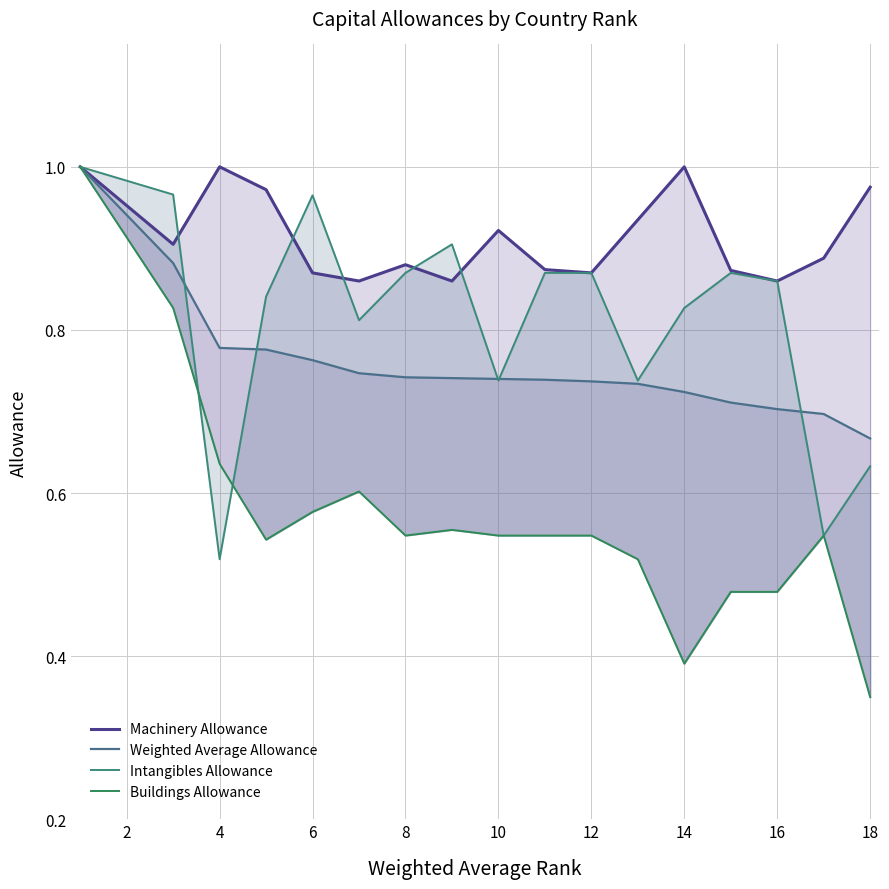

Reading left to right, what are all the values shown in this chart?

Machinery Allowance: 1.0	1.0	0.9	1.0	1.0	0.9	0.9	0.9	0.9	0.9	0.9	0.9	0.9	1.0	0.9	0.9	0.9	1.0
Weighted Average Allowance: 1.0	1.0	0.9	0.8	0.8	0.8	0.7	0.7	0.7	0.7	0.7	0.7	0.7	0.7	0.7	0.7	0.7	0.7
Intangibles Allowance: 1.0	1.0	1.0	0.5	0.8	1.0	0.8	0.9	0.9	0.7	0.9	0.9	0.7	0.8	0.9	0.9	0.5	0.6
Buildings Allowance: 1.0	1.0	0.8	0.6	0.5	0.6	0.6	0.5	0.6	0.5	0.5	0.5	0.5	0.4	0.5	0.5	0.5	0.3